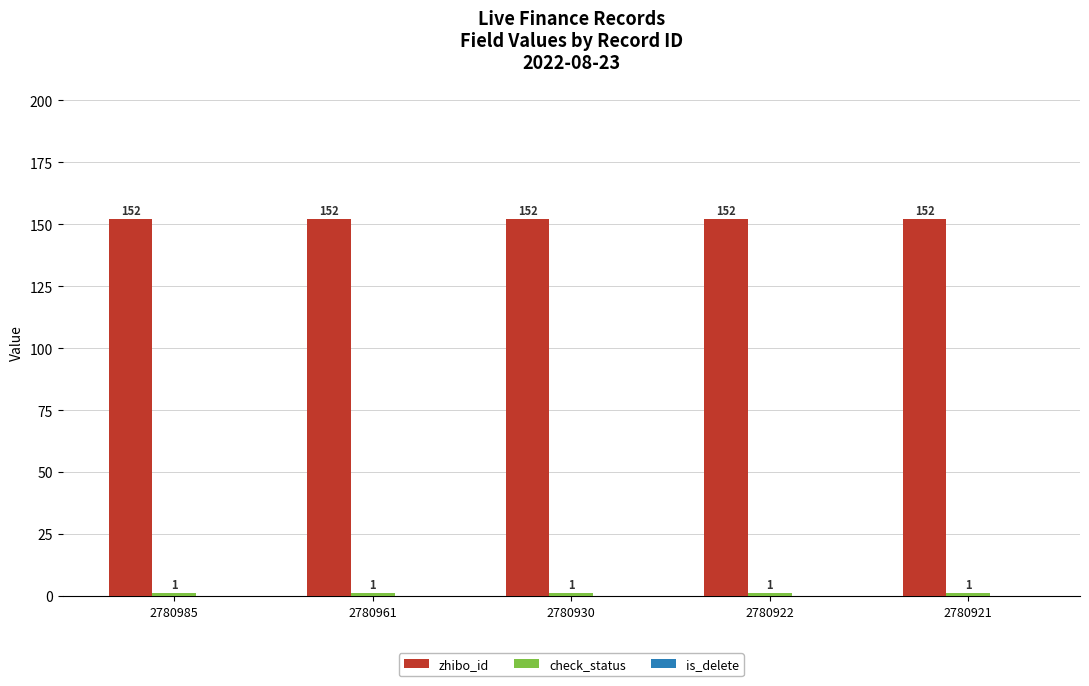

What is the greatest value displayed?

152